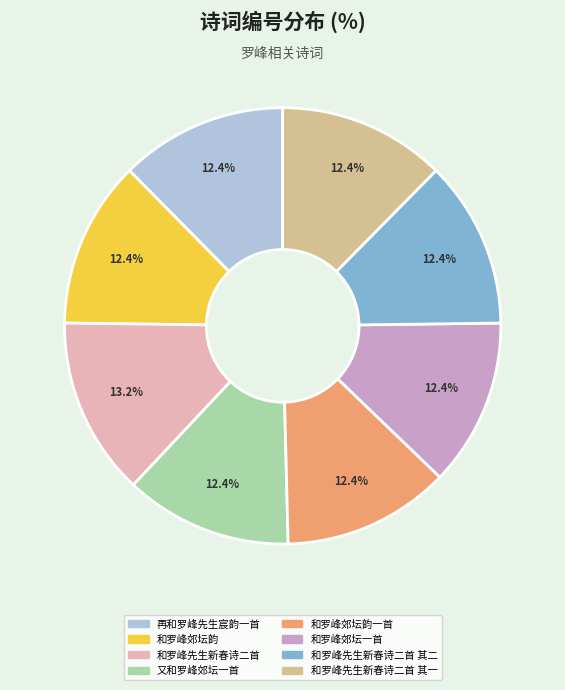

Is there any slice that represents more than half of the pie?

No